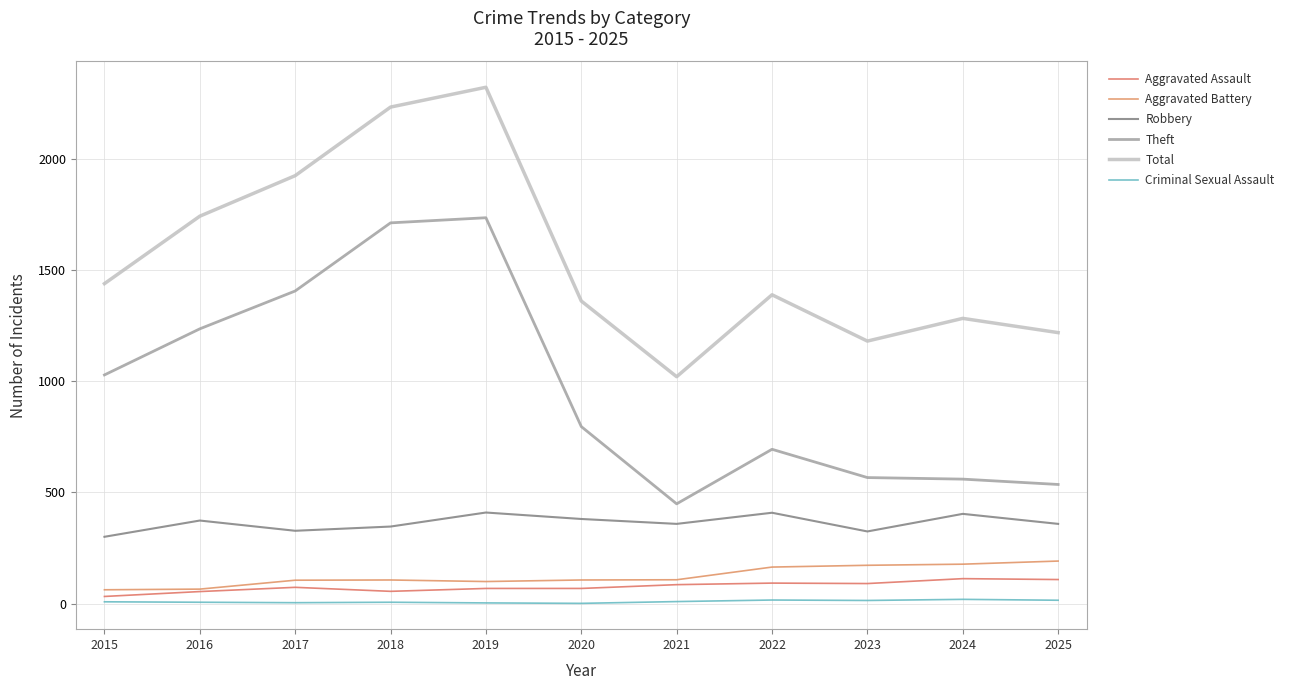

Which series has the widest spread of values?

Total